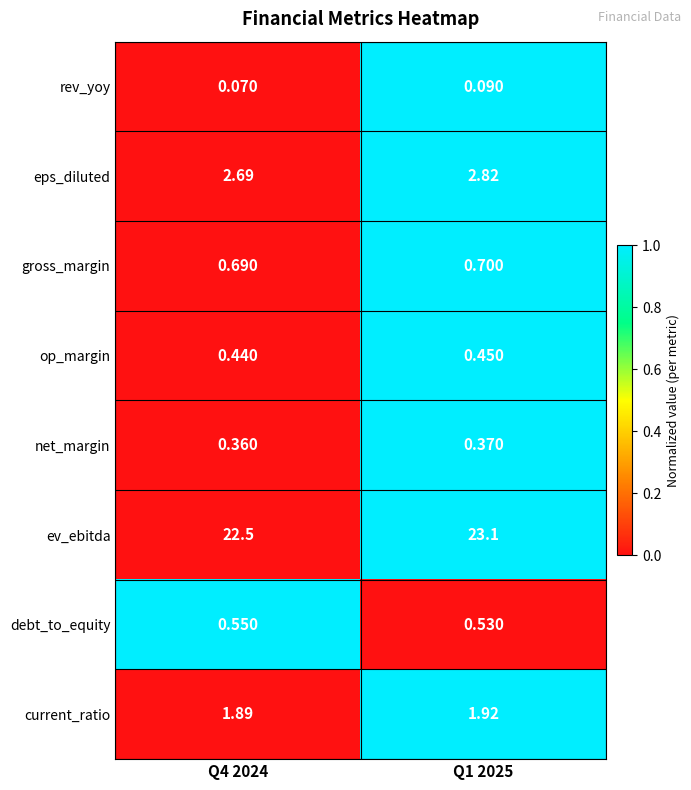

Which series has the largest total across all categories?

ev_ebitda